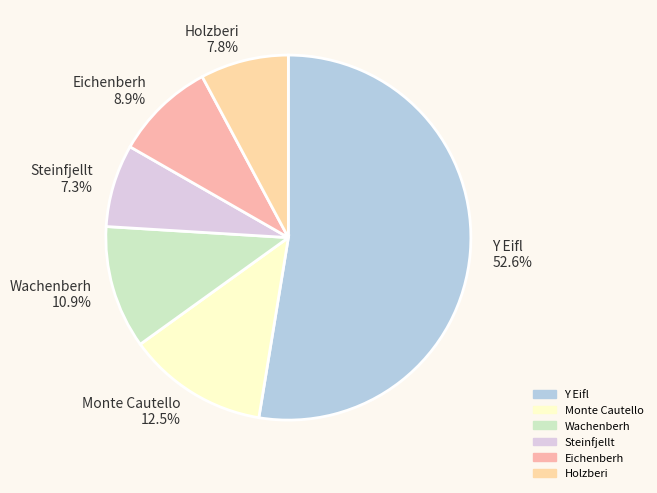

To the nearest percent, what is the difference between the Monte Cautello and Y Eifl slice percentages?

40%